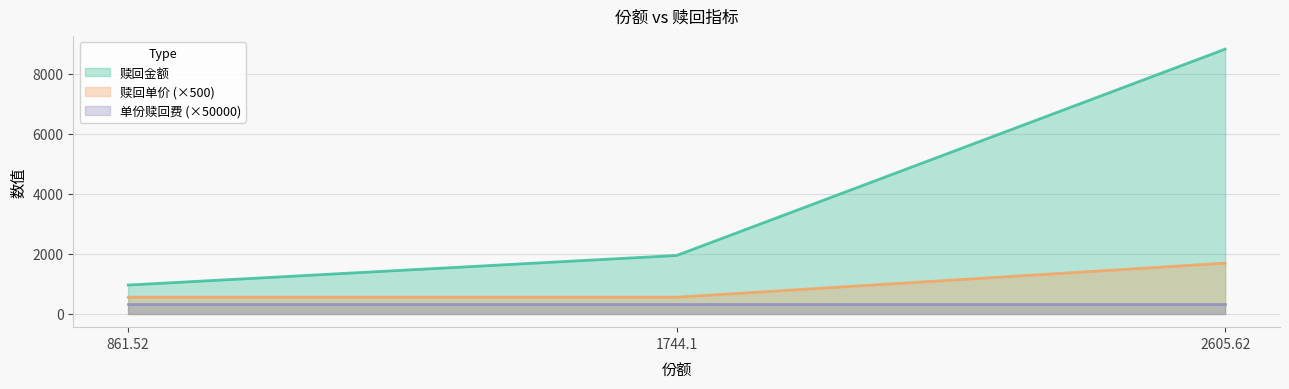

What is the label of the 3rd point from the right?

861.52